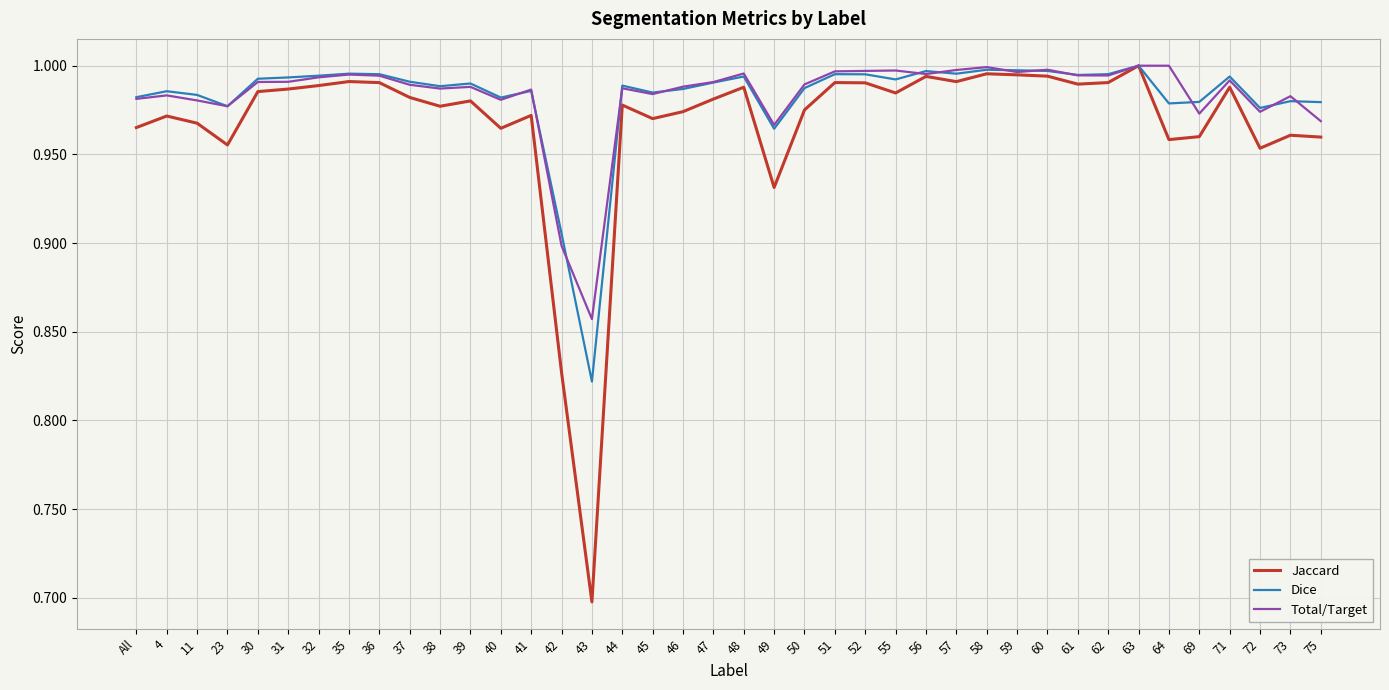

At which label is Total/Target closest to 0?

43